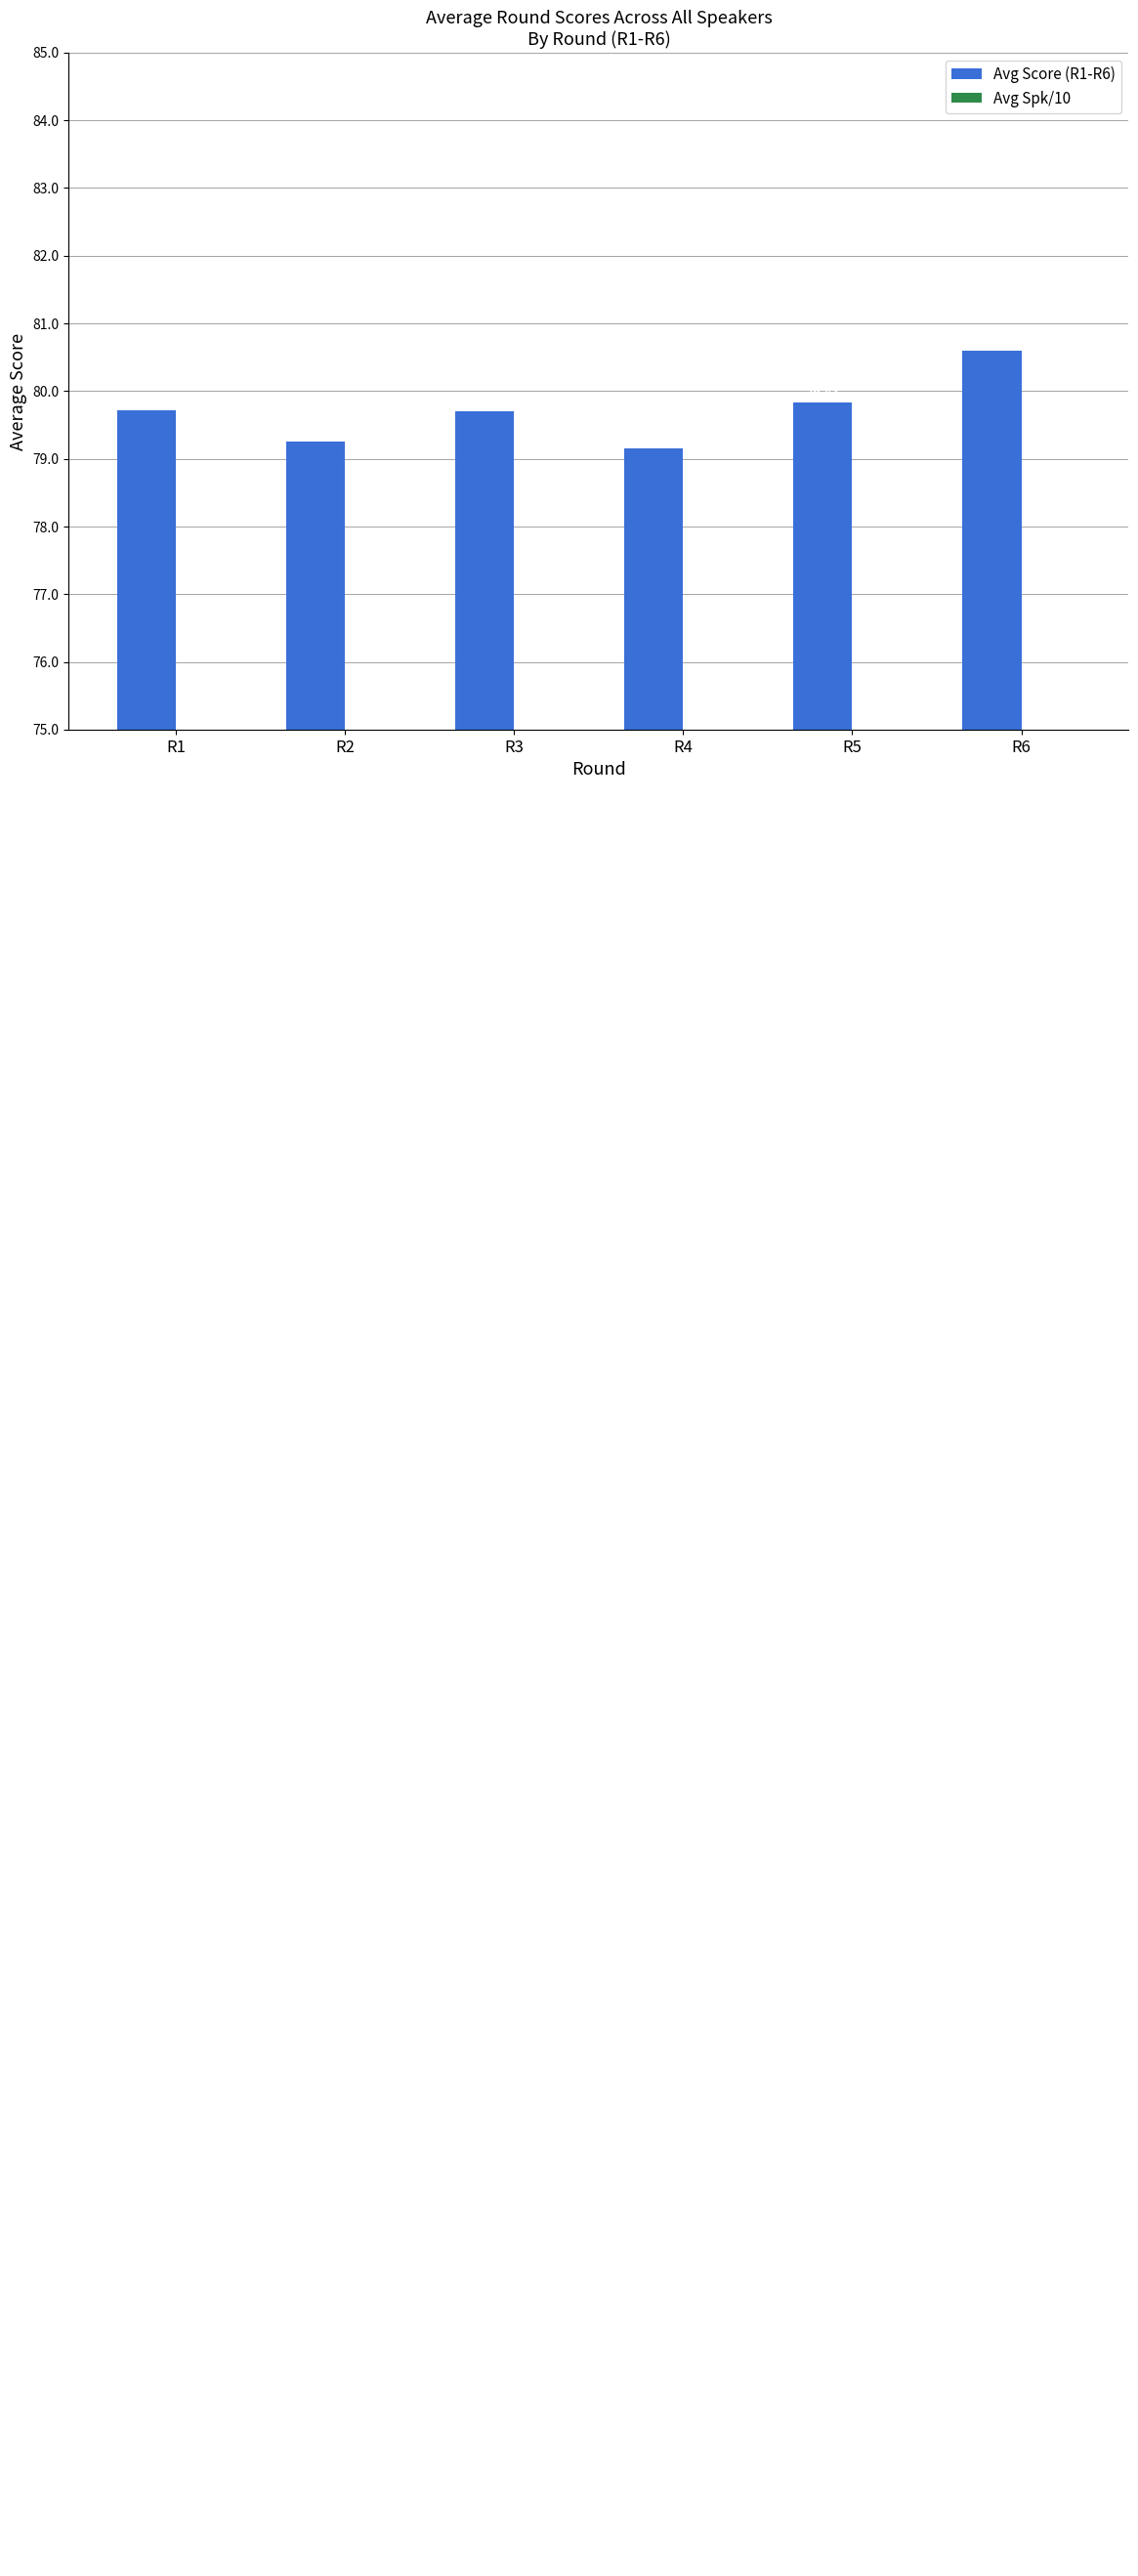

Which has a higher value, R3 or R5?

R5